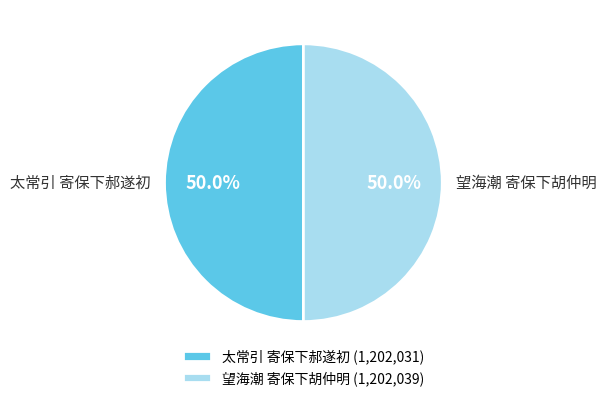

What percentage is the 望海潮 寄保下胡仲明 slice, to the nearest percent?

50%